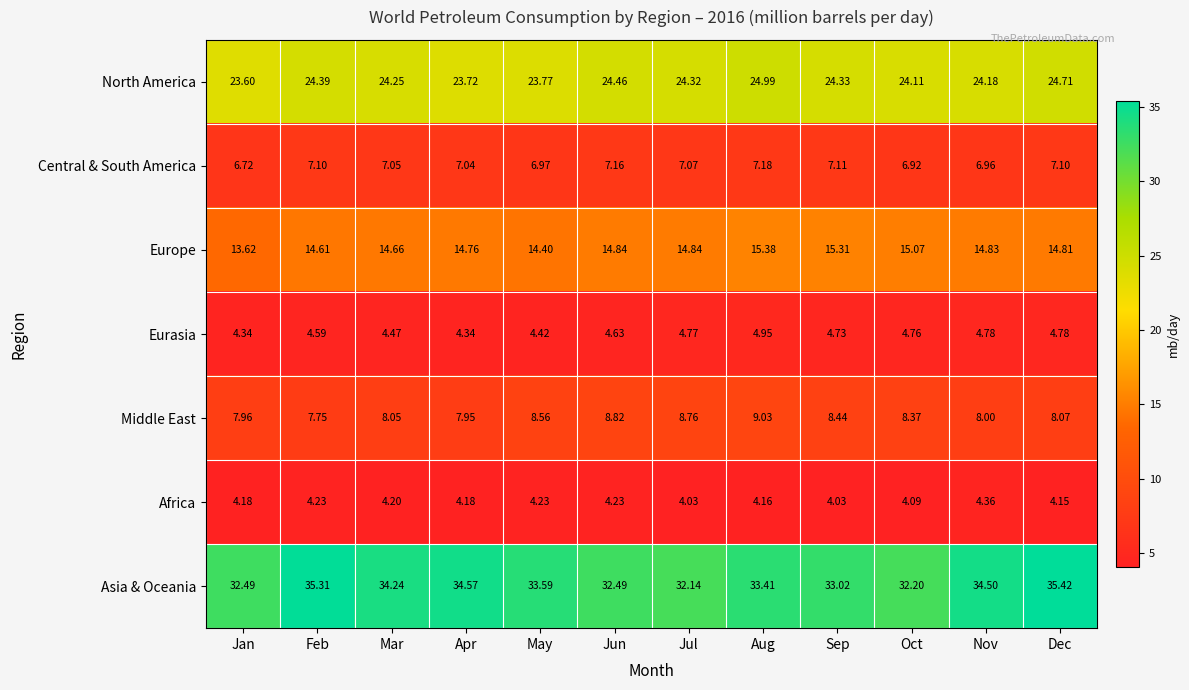

Rank the categories by Middle East value from lowest to highest.

Feb, Apr, Jan, Nov, Mar, Dec, Oct, Sep, May, Jul, Jun, Aug